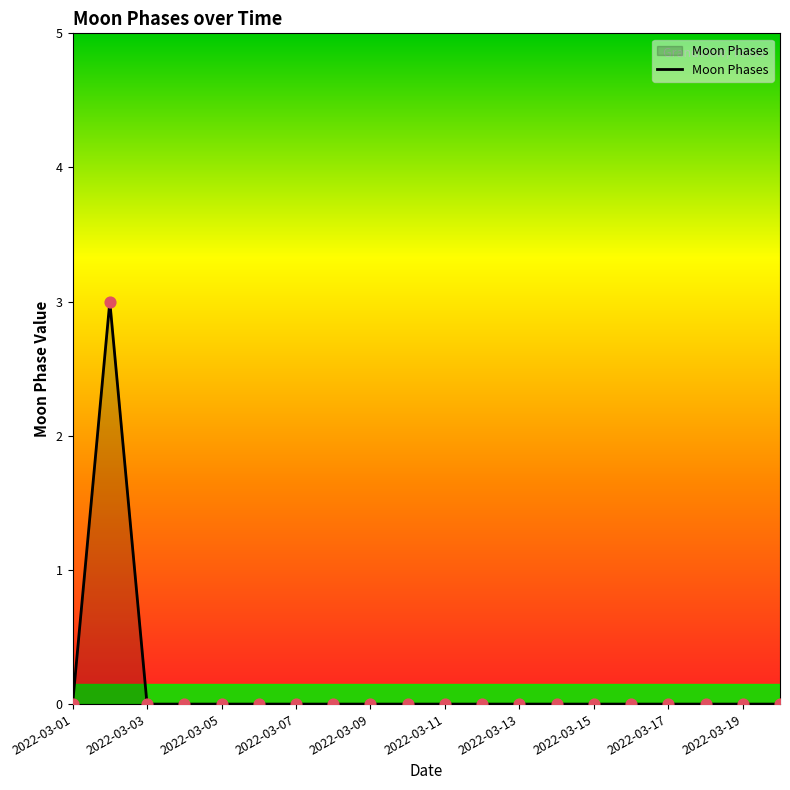

What is the greatest value displayed?

3